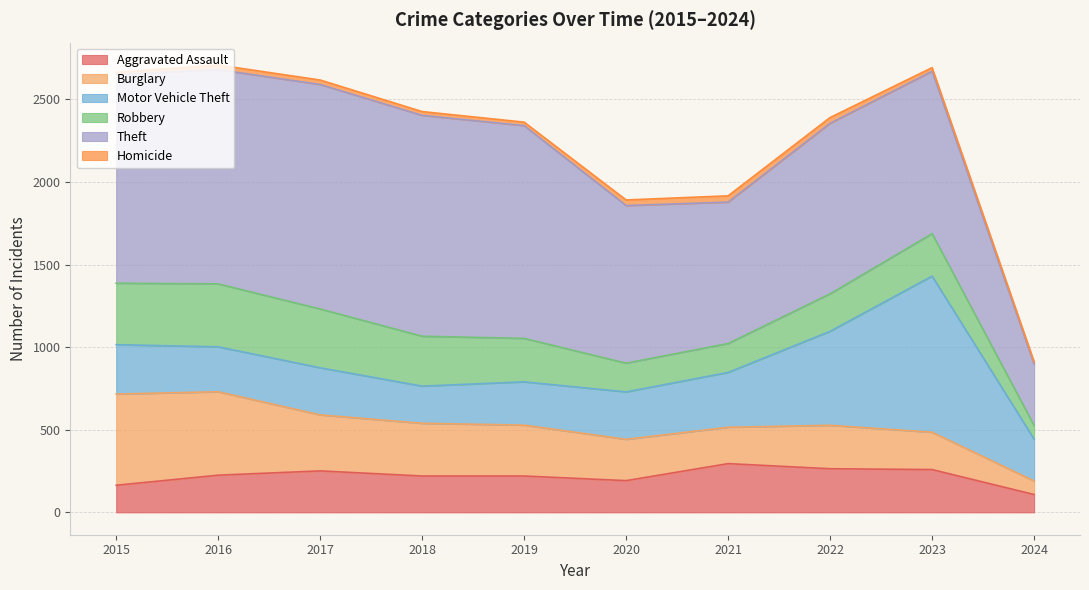

The Homicide series shows 35 at 2019. True or false?

False